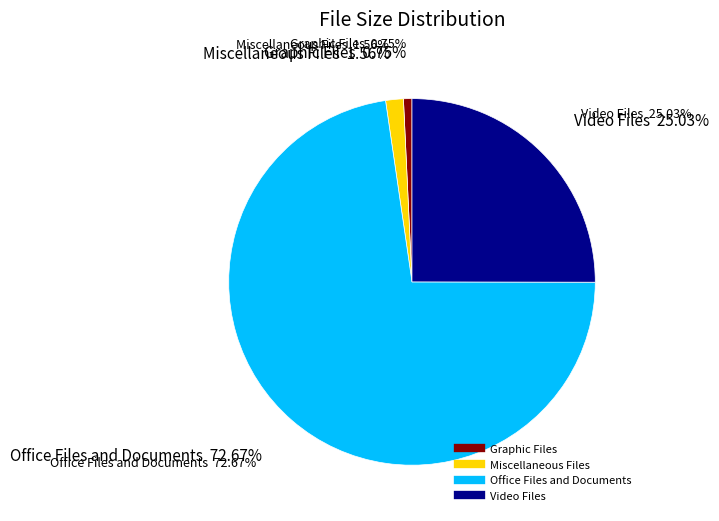

Do Office Files and Documents and Video Files together represent more than half of the pie?

Yes